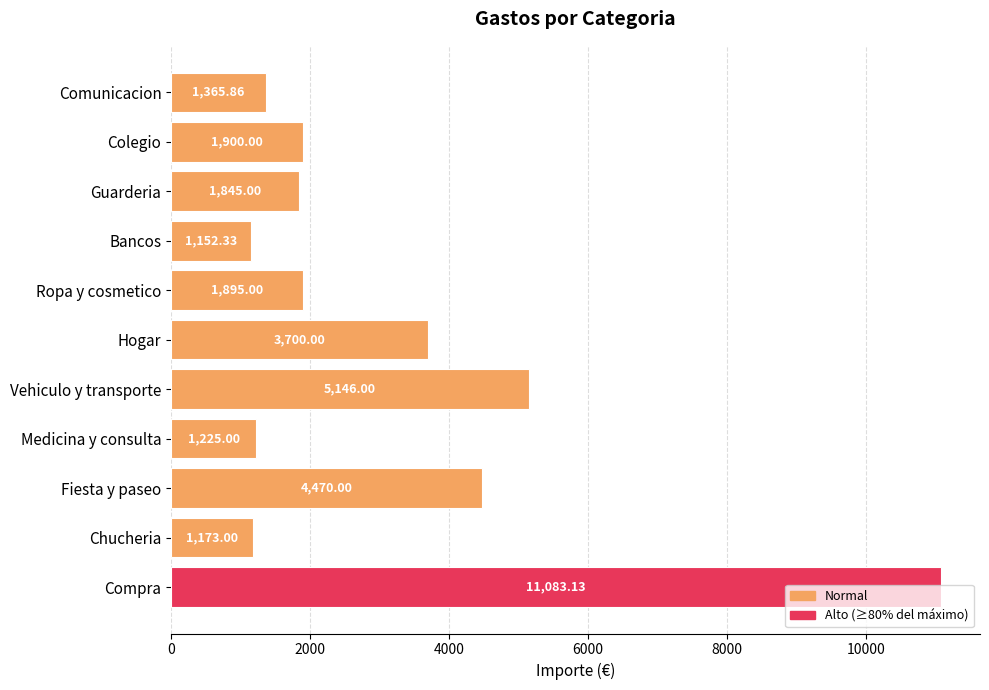

What is the difference between the maximum and minimum values?

9930.8